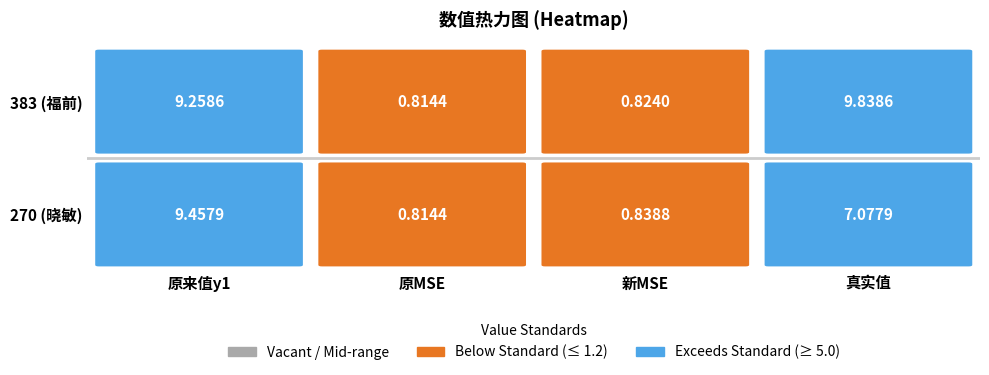

What is the sum of all 383 values?

20.7